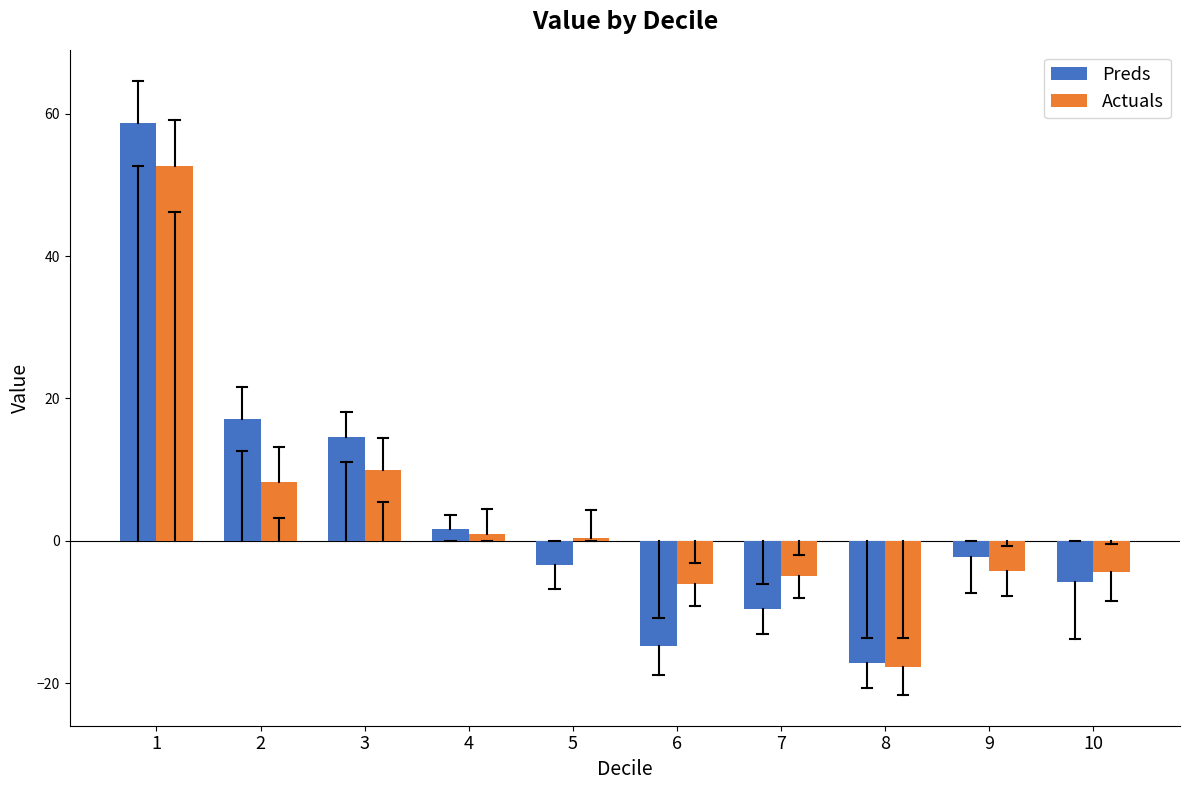

What is the difference between the highest and lowest values at 6?

8.7